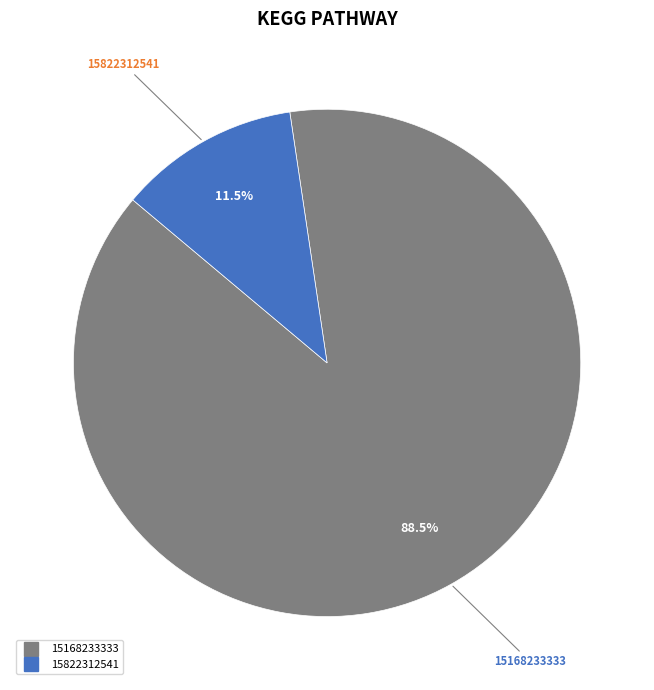

Count the number of slices in the pie.

2